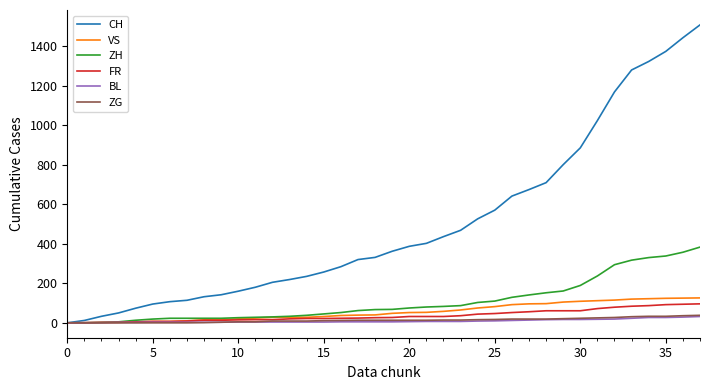

Which series has the largest range (max minus min)?

CH